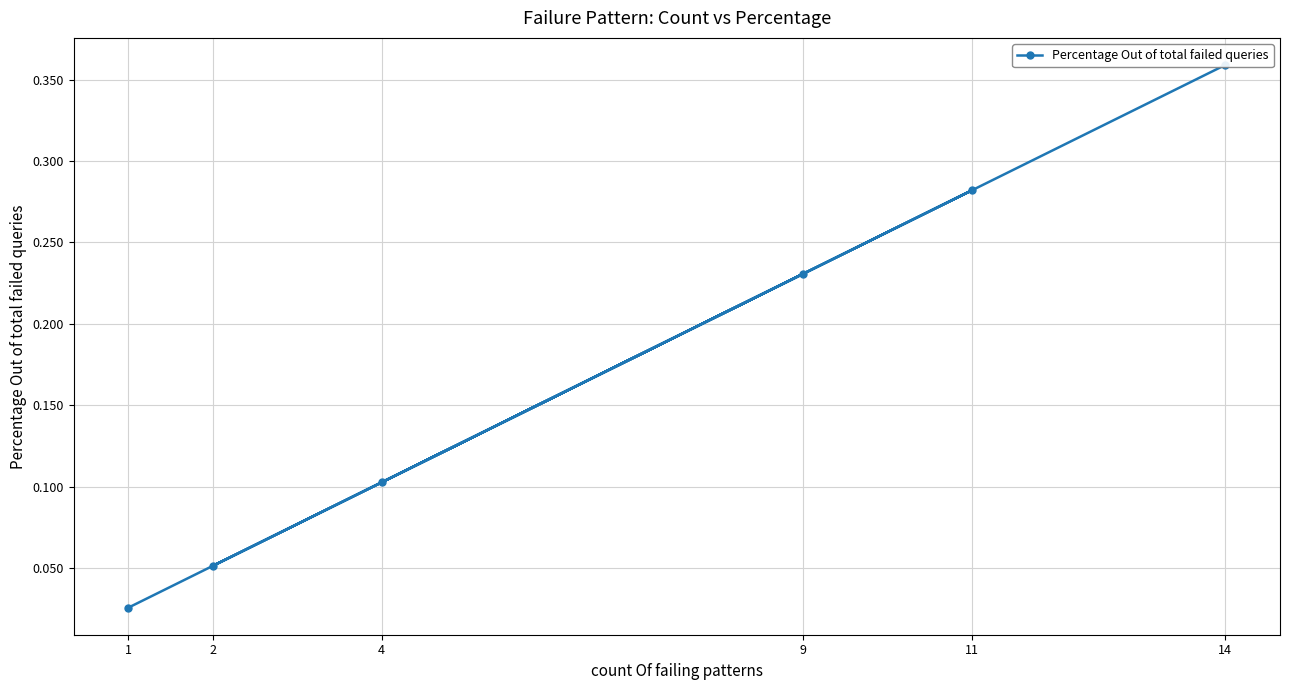

The value at 4 is 0.1. True or false?

True